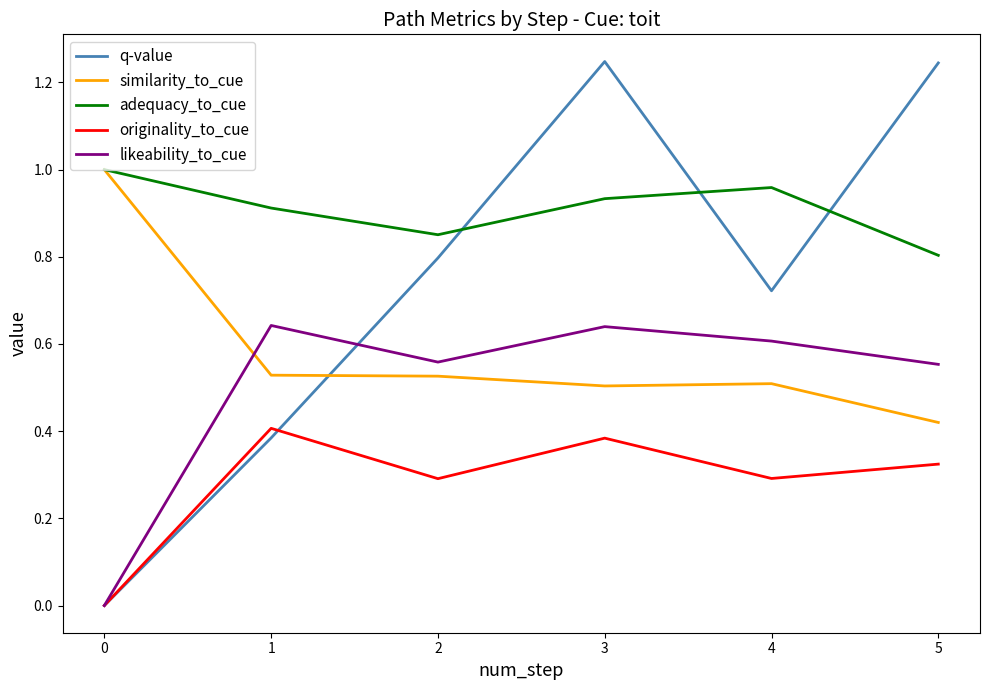

What is the sum of all originality_to_cue values?

4.4